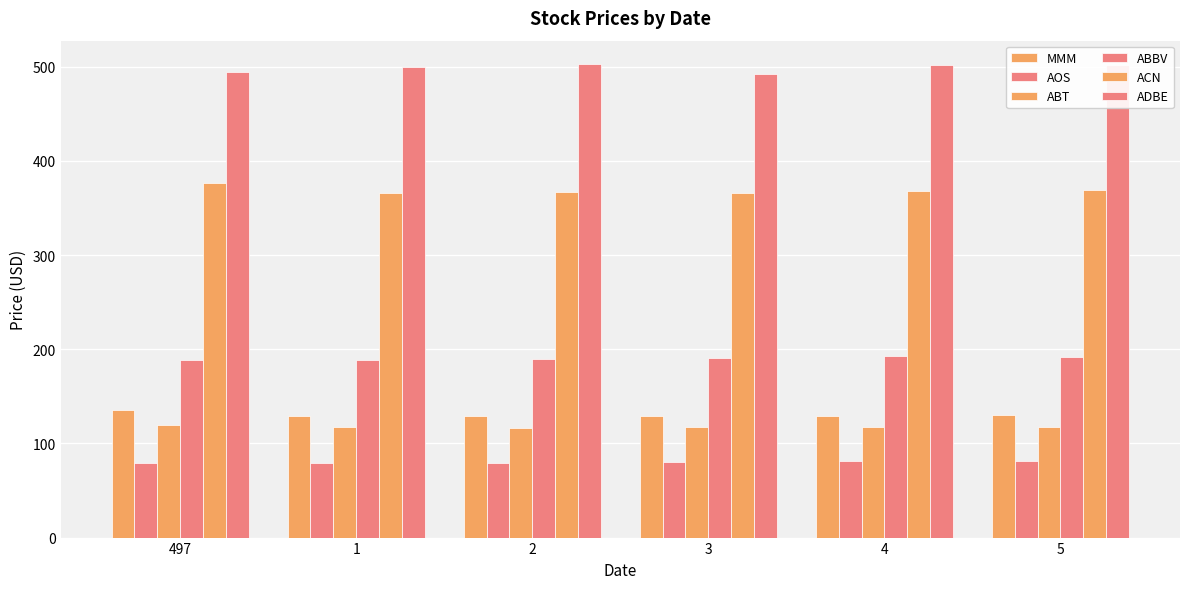

What is the difference between the maximum and minimum values in the AOS series?

2.1